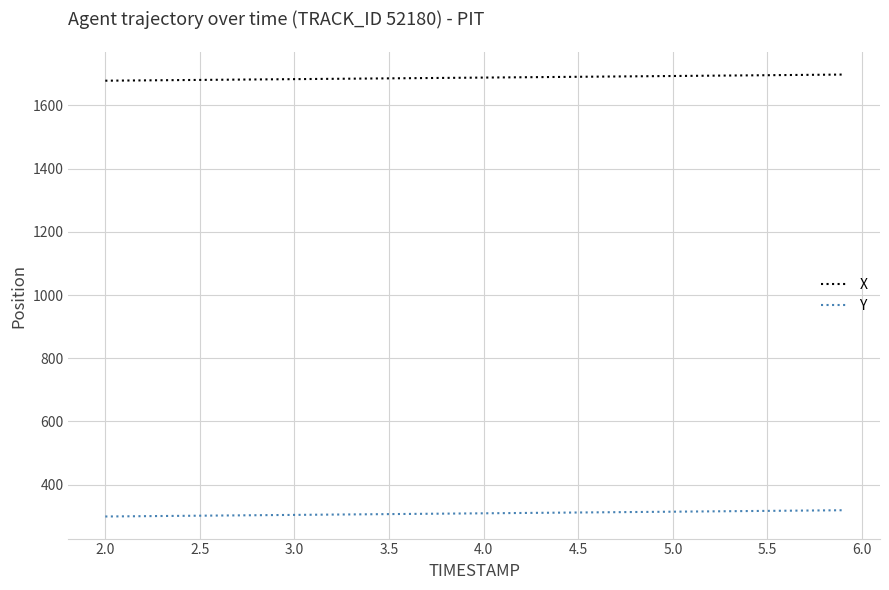

List the series in order of their peak value, highest first.

X, Y